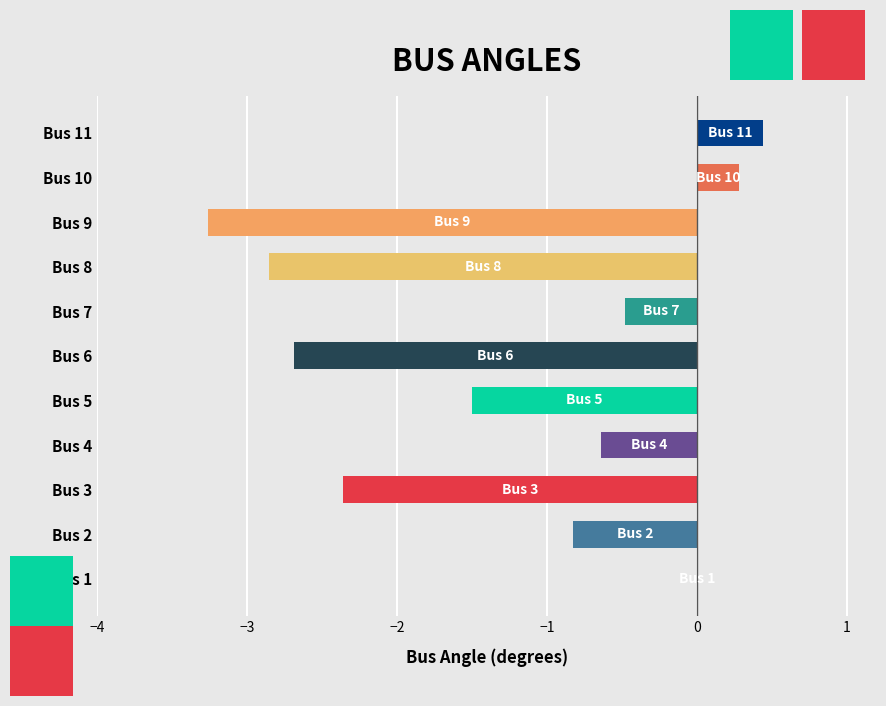

What is the sum of the values at Bus 6 and Bus 7?

-3.2